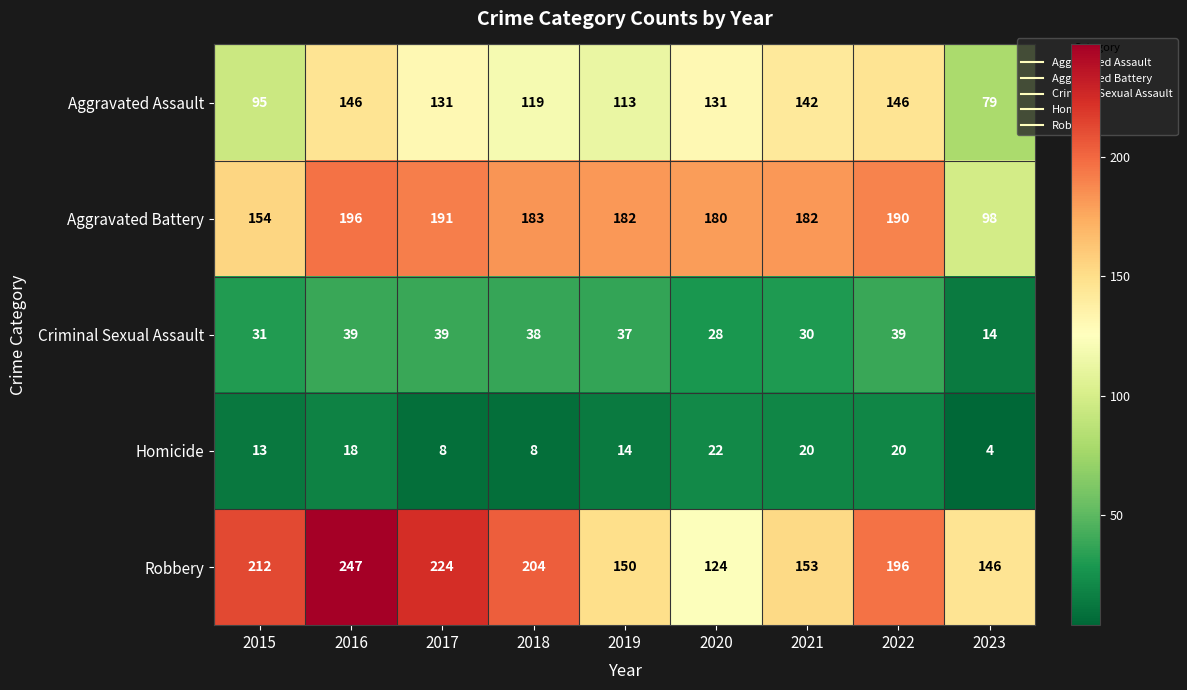

At which label does Robbery first exceed 196?

2015